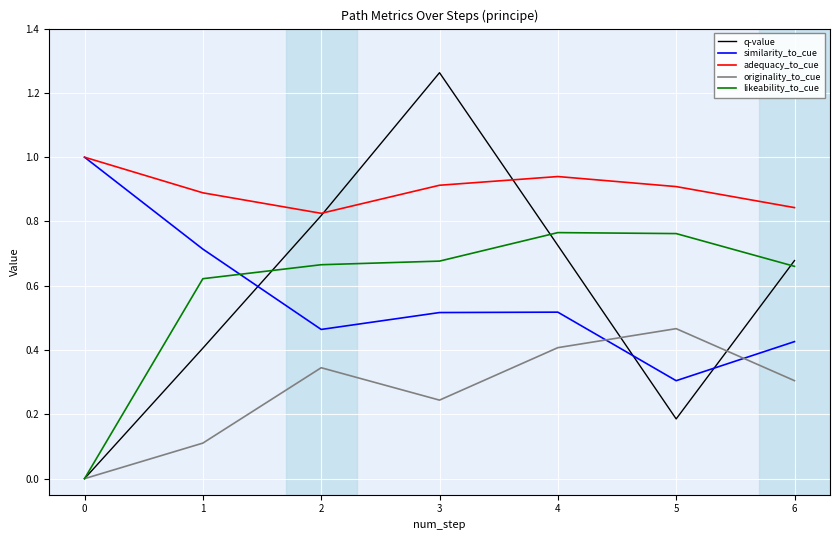

True or false: similarity_to_cue and originality_to_cue intersect in this chart.

True